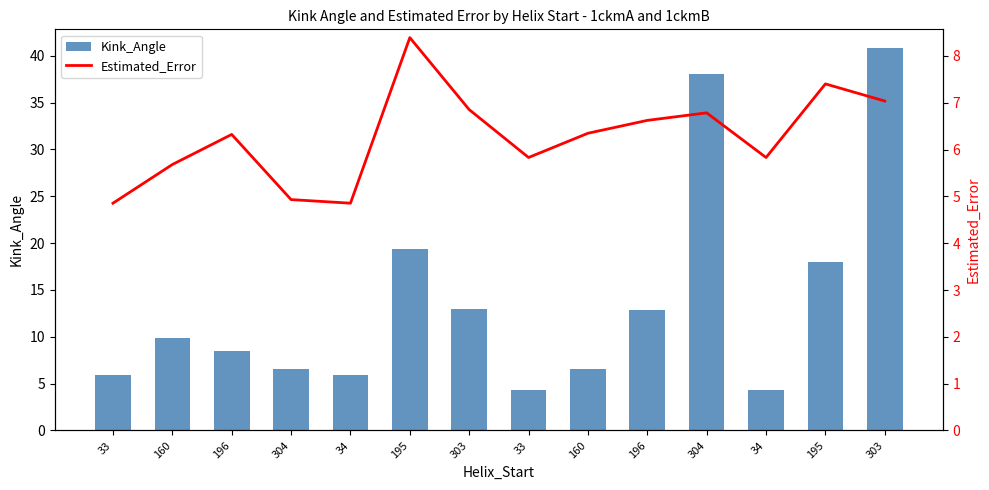

What is the label of the 3rd bar from the left?

196